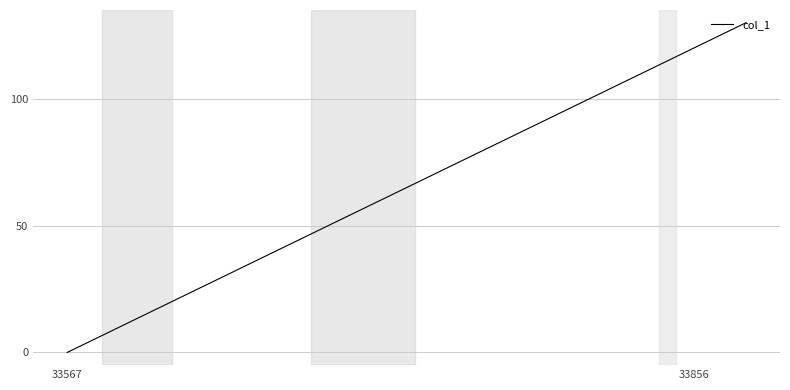

What is the average value?

65.0